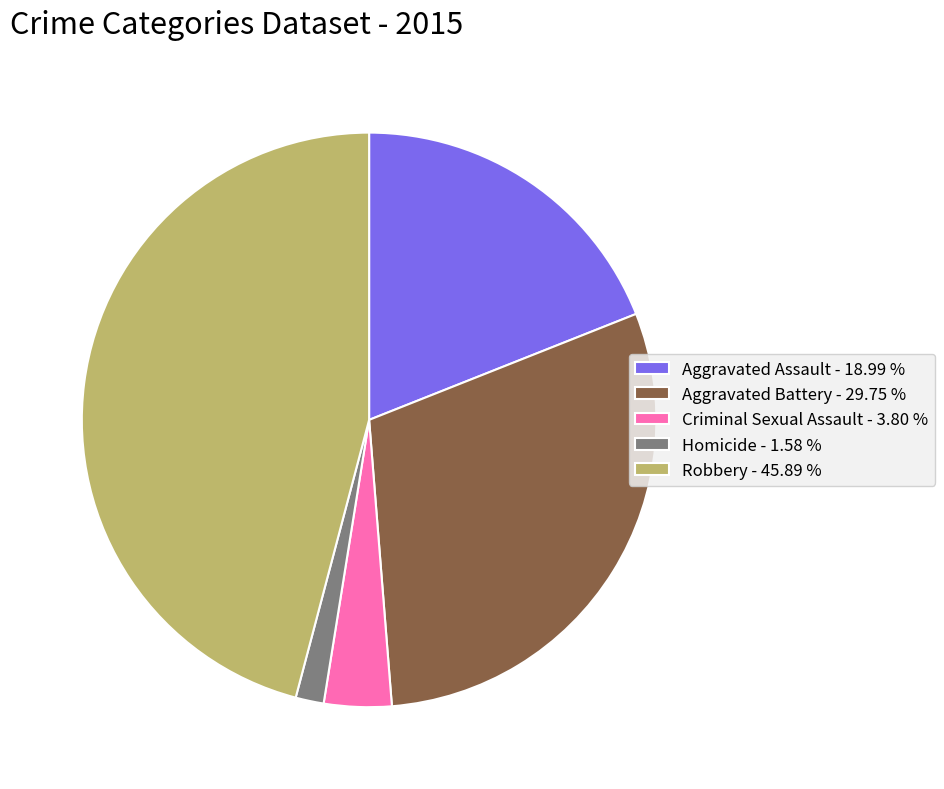

Between Robbery and Criminal Sexual Assault, which is larger?

Robbery